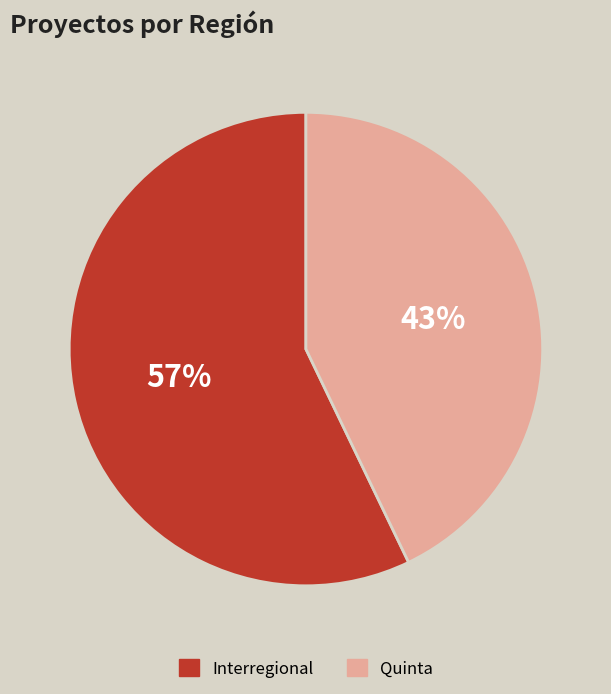

How many segments does this pie chart have?

2